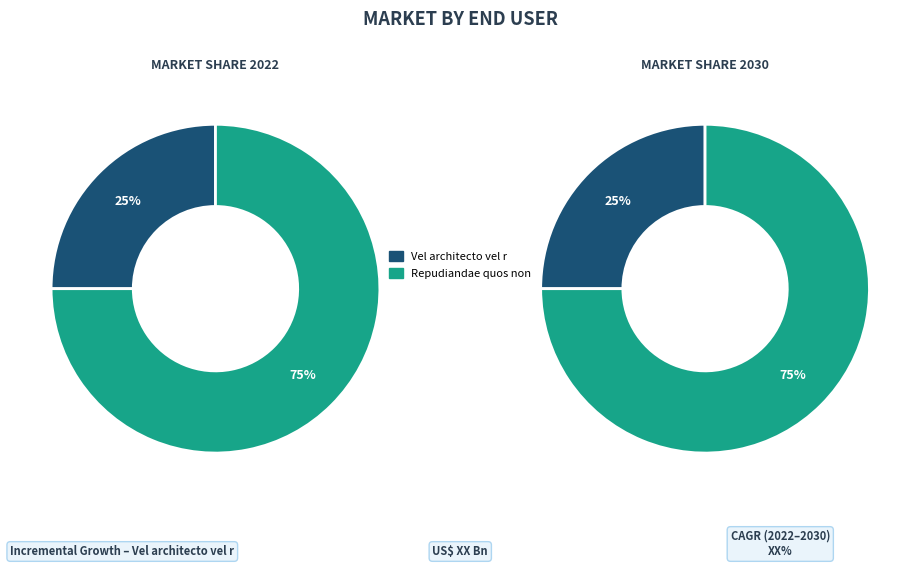

Does Vel architecto vel r account for over 50% of the chart?

No